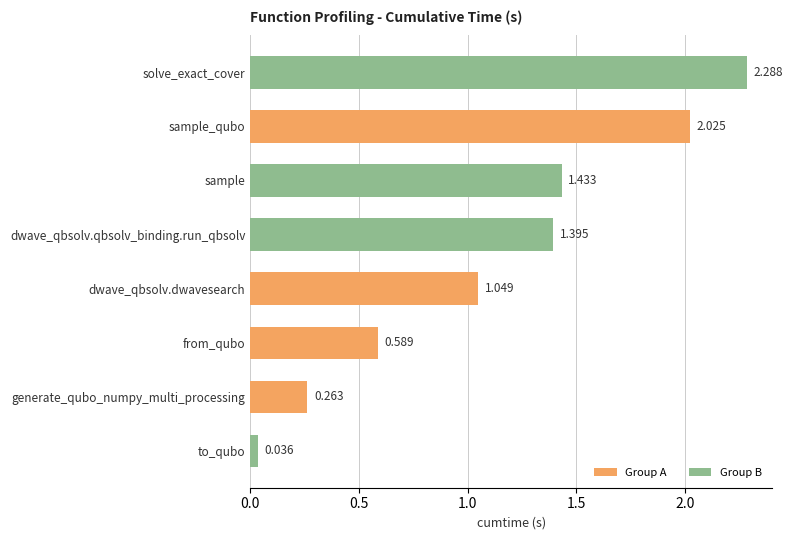

Where is the data nearest to the value 1?

dwave_qbsolv.dwavesearch